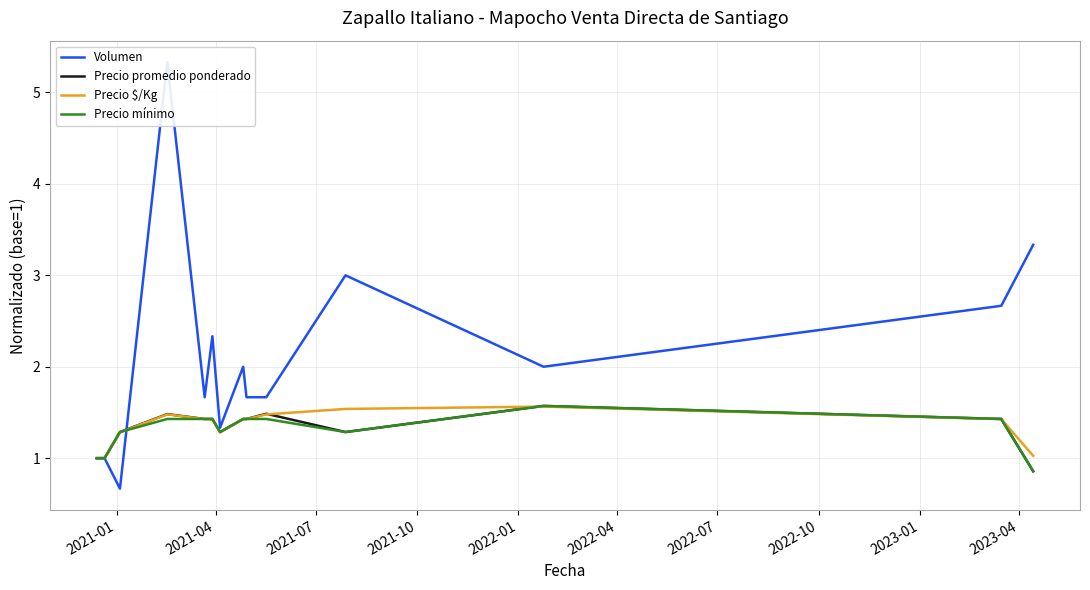

What is the maximum value for Precio $/Kg?

1.6